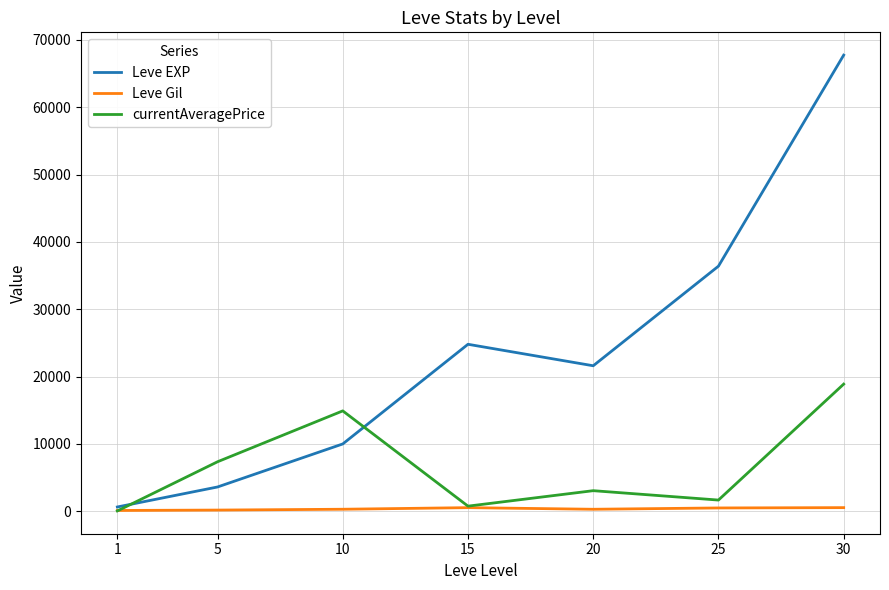

What is the sum of the Leve EXP values at 15 and 25?

61180.0